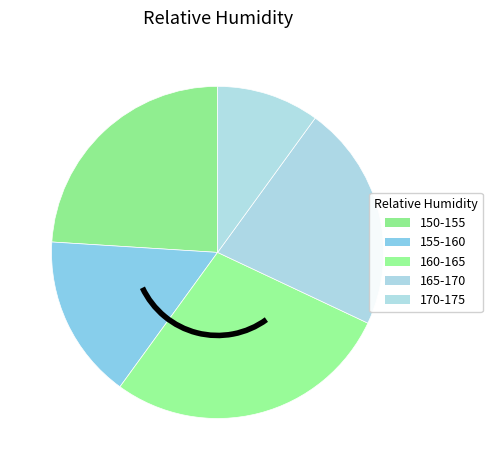

How many segments does this pie chart have?

5